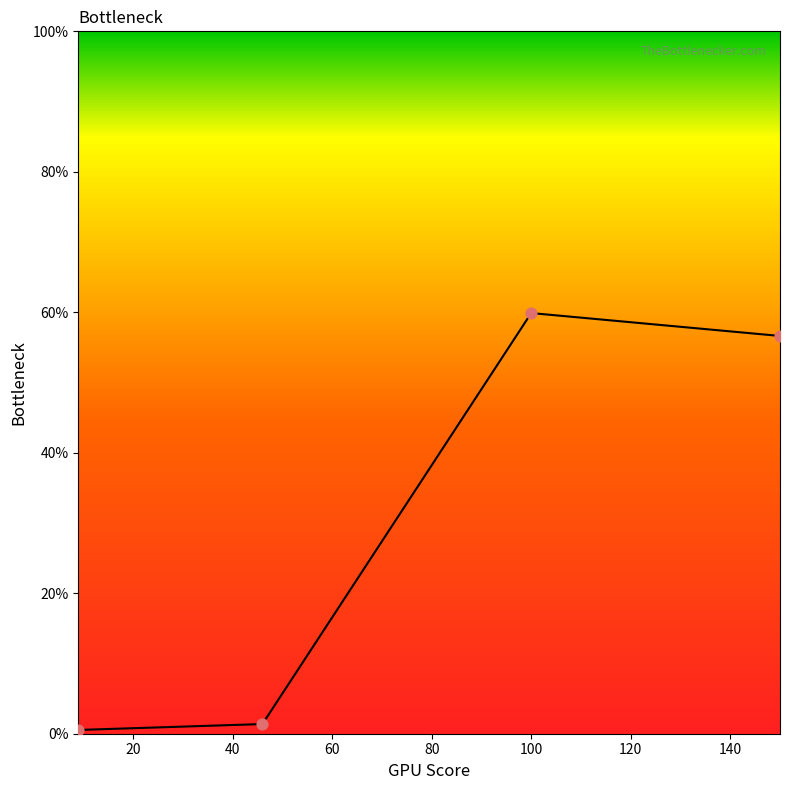

Which has a higher value, 9.0 or 46.0?

46.0